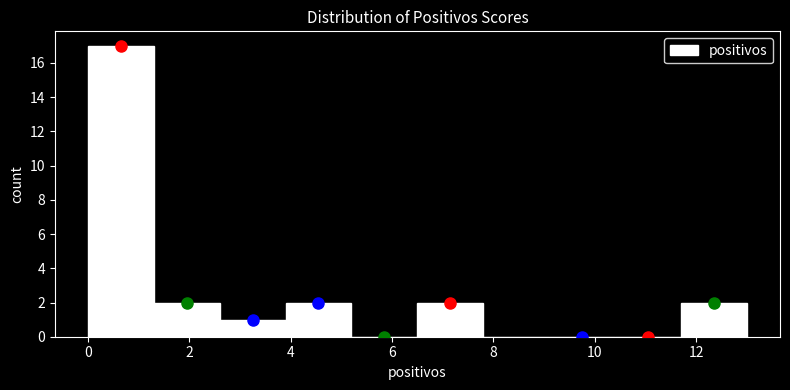

Which range on the x-axis has the tallest bar?

0.0 to 1.3